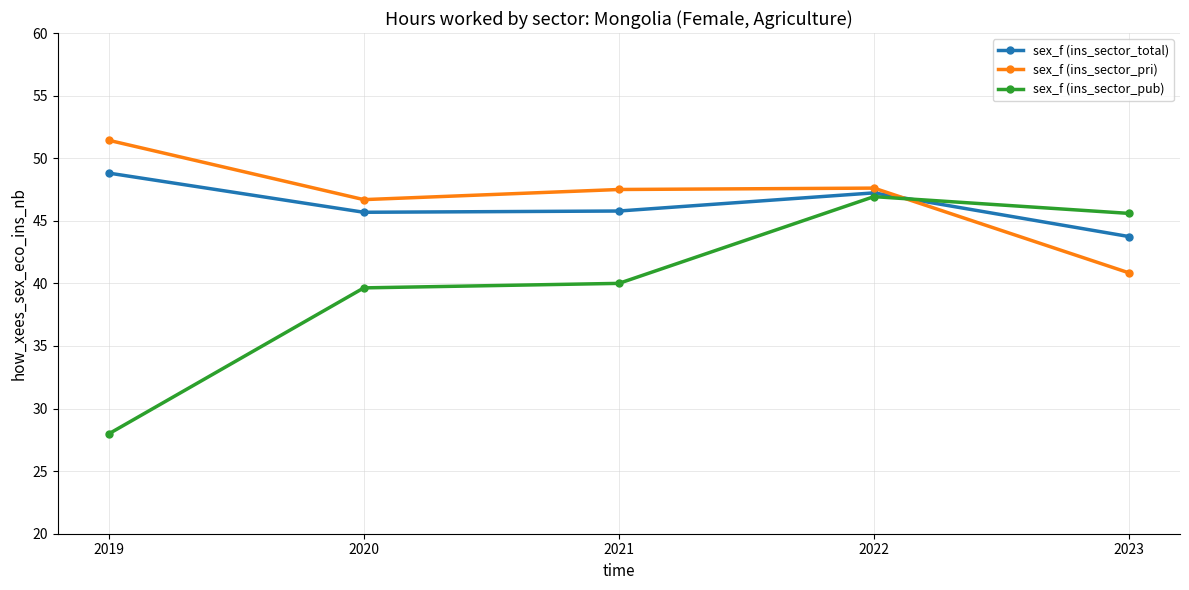

The sex_f (ins_sector_pub) series shows 28.0 at 2019. True or false?

True